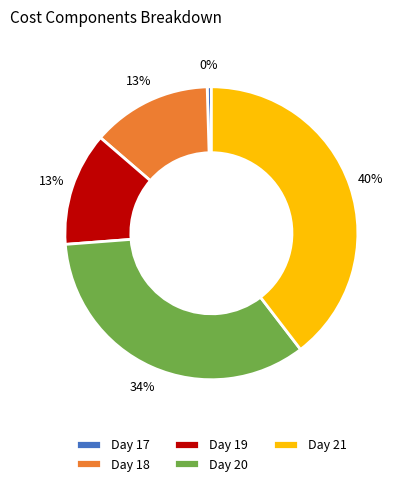

To the nearest percent, what portion does Day 21 represent?

40%